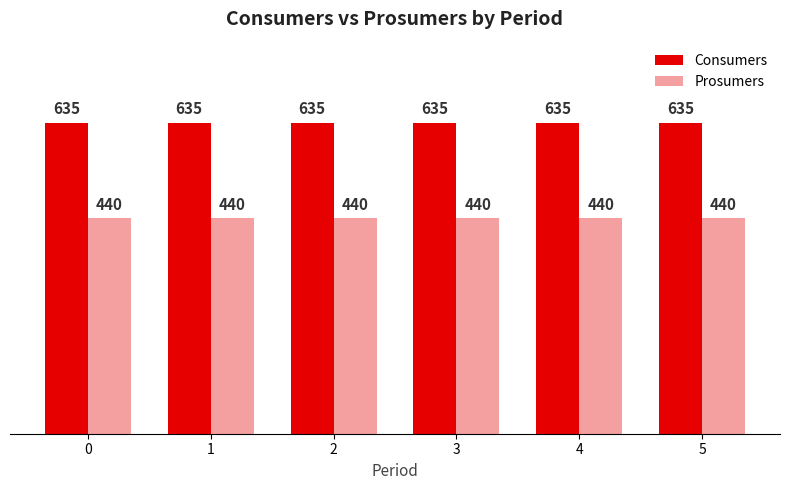

Rank the series by their maximum value, from highest to lowest.

Consumers, Prosumers